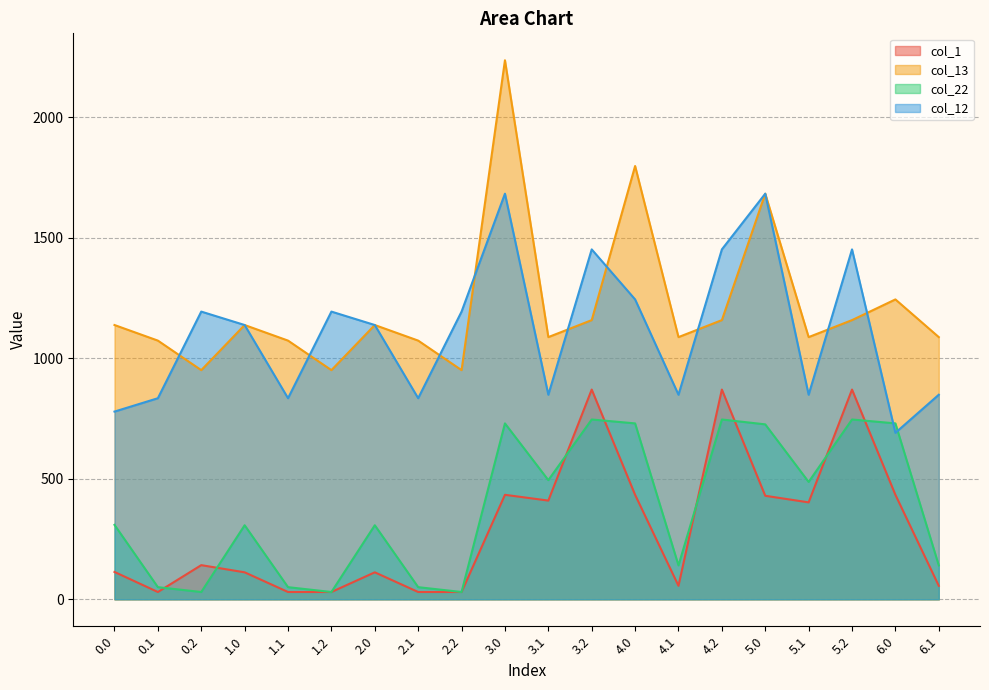

Which category has the lowest value across all series?

0.1